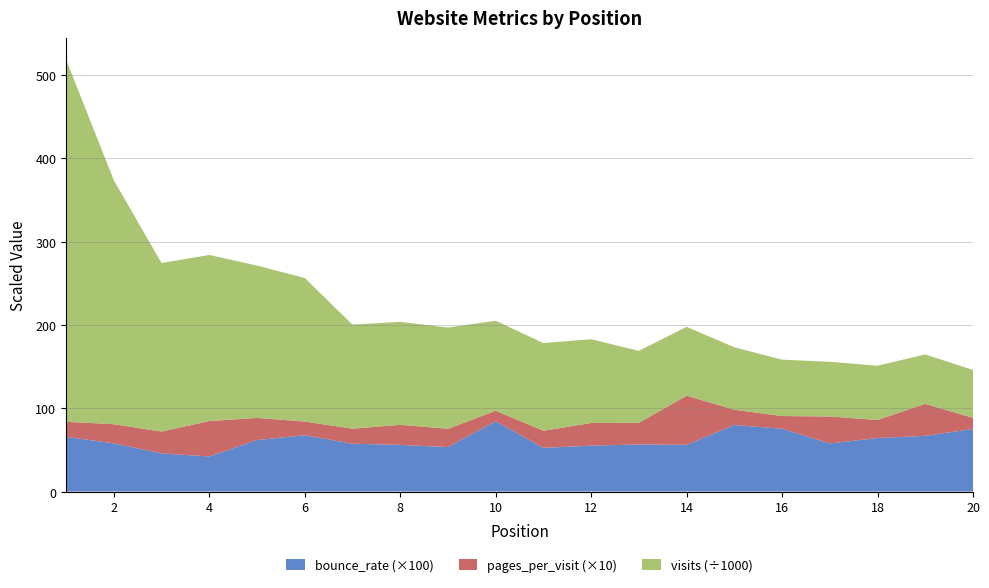

Reading left to right, list all the values displayed in this chart.

visits: 1=434860.0	2=292963.0	3=202304.0	4=199365.0	5=182864.0	6=172306.0	7=124946.0	8=123631.0	9=121436.0	10=108027.0	11=105258.0	12=100575.0	13=86362.0	14=82687.0	15=74956.0	16=67648.0	17=65667.0	18=65184.0	19=59296.0	20=57536.0
pages_per_visit: 1=1.8	2=2.3	3=2.6	4=4.3	5=2.7	6=1.6	7=1.8	8=2.4	9=2.2	10=1.3	11=2.1	12=2.7	13=2.6	14=5.9	15=1.8	16=1.5	17=3.2	18=2.2	19=3.8	20=1.3
bounce_rate: 1=0.7	2=0.6	3=0.5	4=0.4	5=0.6	6=0.7	7=0.6	8=0.6	9=0.5	10=0.8	11=0.5	12=0.6	13=0.6	14=0.6	15=0.8	16=0.8	17=0.6	18=0.6	19=0.7	20=0.8